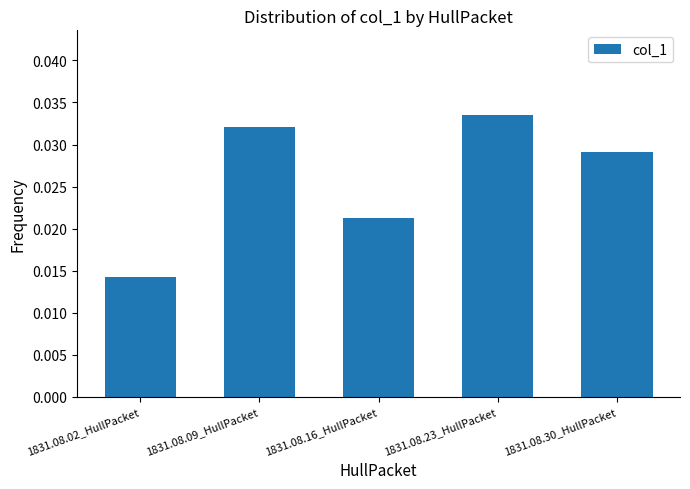

Does the chart contain any negative values?

No